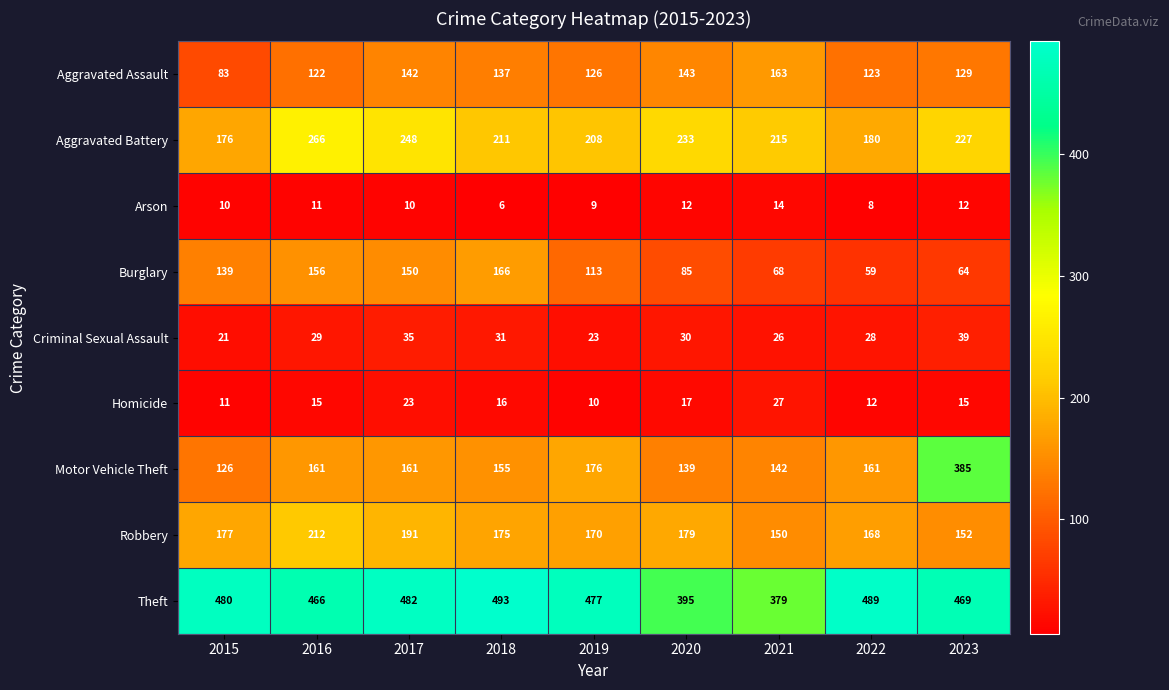

What is the spread (max minus min) of values at 2016?

455